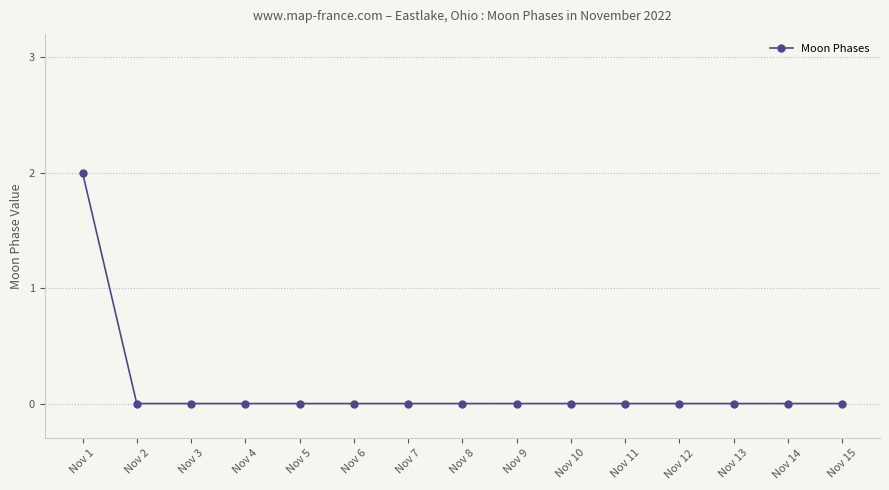

Which label corresponds to the largest value in the chart?

Nov 1